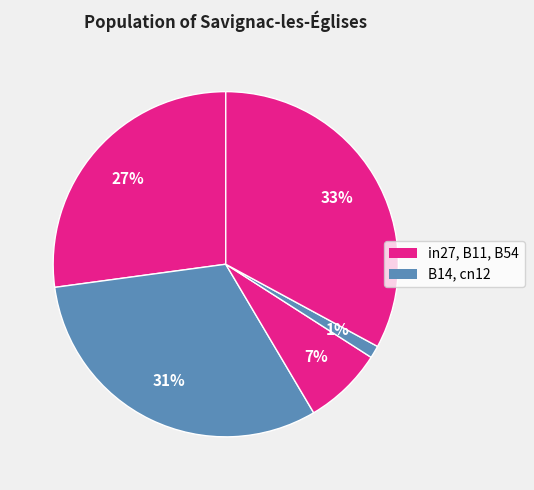

How many slices are in this pie chart?

5